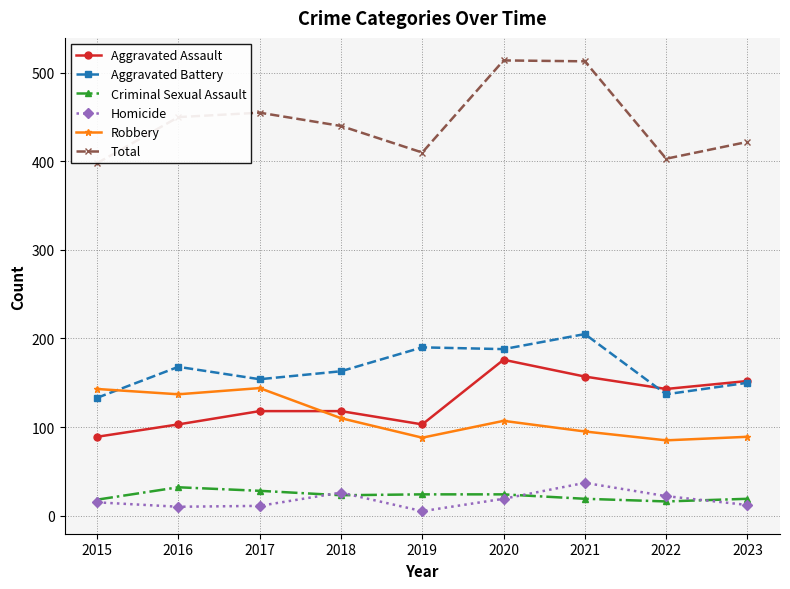

Which category has the lowest value across all series?

2019